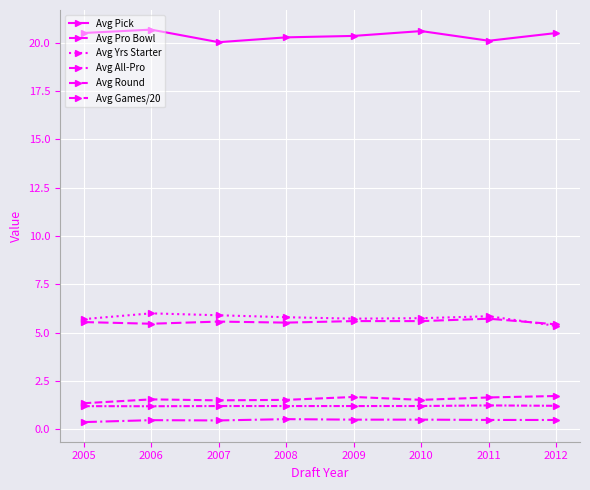

How many distinct data groups are displayed?

6